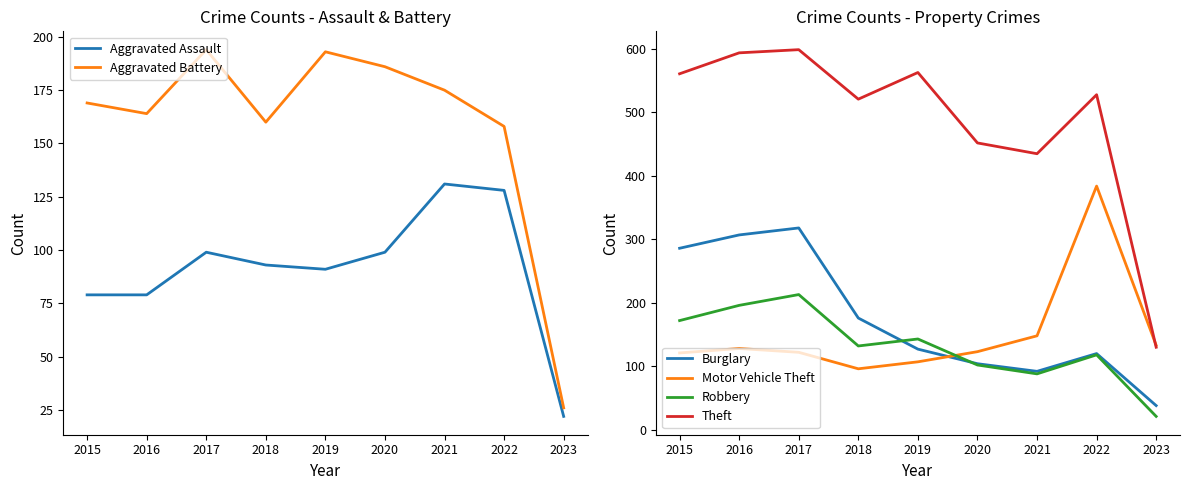

What is the smallest value displayed?

21